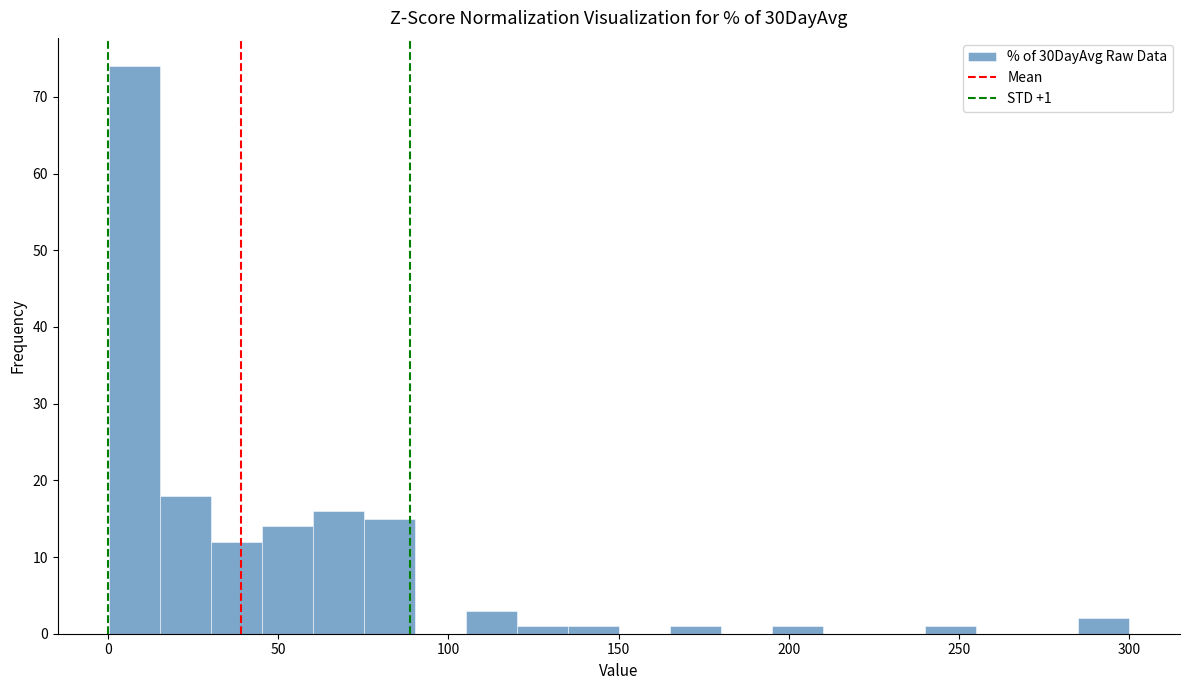

Read against the x-axis, roughly where is the centre of the tallest bar?

10